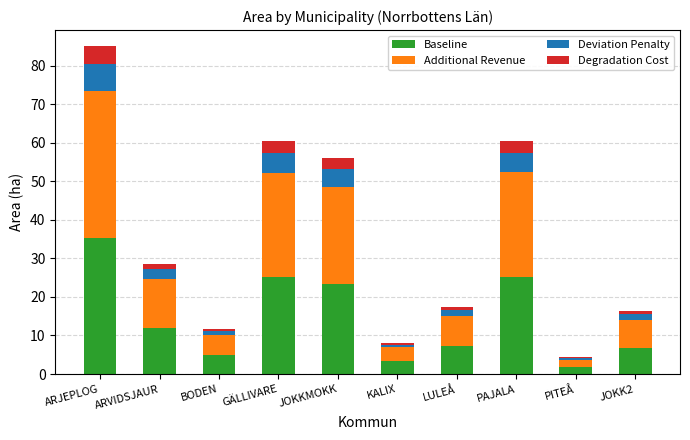

True or false: Baseline has a value of 7.3 at LULEÅ.

True